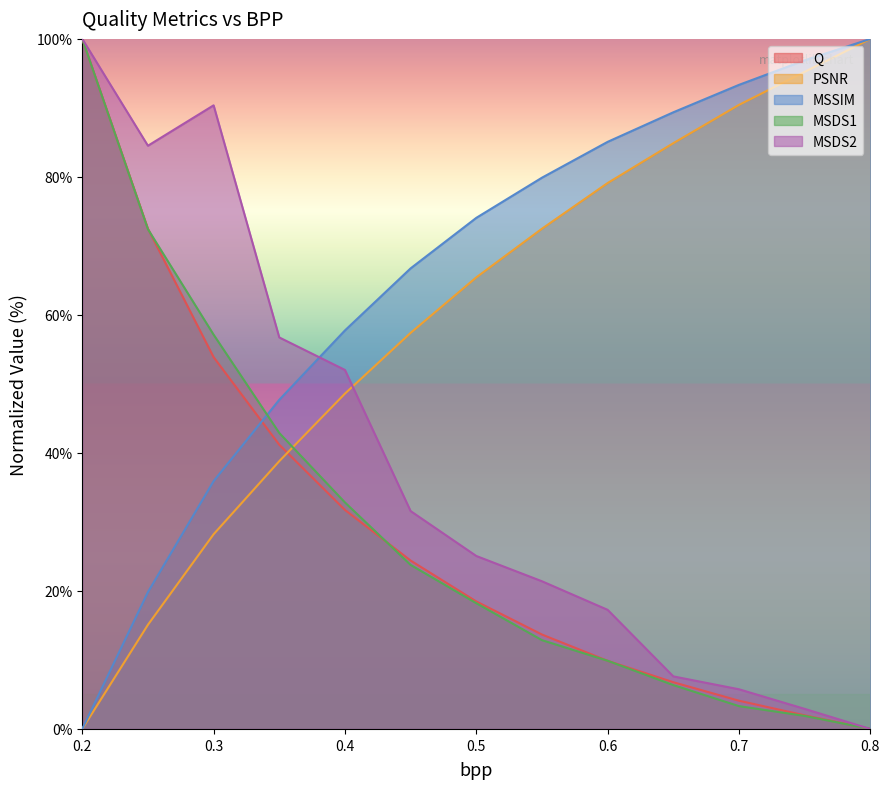

Reading right to left, list all the values displayed in this chart.

Q: 0.0	2.0	4.1	6.8	9.9	13.7	18.5	24.4	31.7	41.2	53.9	72.5	100.0
PSNR: 100.0	95.2	90.4	84.9	79.1	72.5	65.4	57.4	48.6	38.8	28.2	15.1	0.0
MSSIM: 100.0	96.9	93.3	89.4	85.1	79.9	74.1	66.7	57.8	47.7	35.9	19.8	0.0
MSDS1: 0.0	1.9	3.3	6.4	9.9	12.9	18.2	23.8	32.8	42.9	57.1	72.4	100.0
MSDS2: 0.0	2.9	5.7	7.6	17.3	21.4	25.1	31.6	52.0	56.7	90.4	84.5	100.0